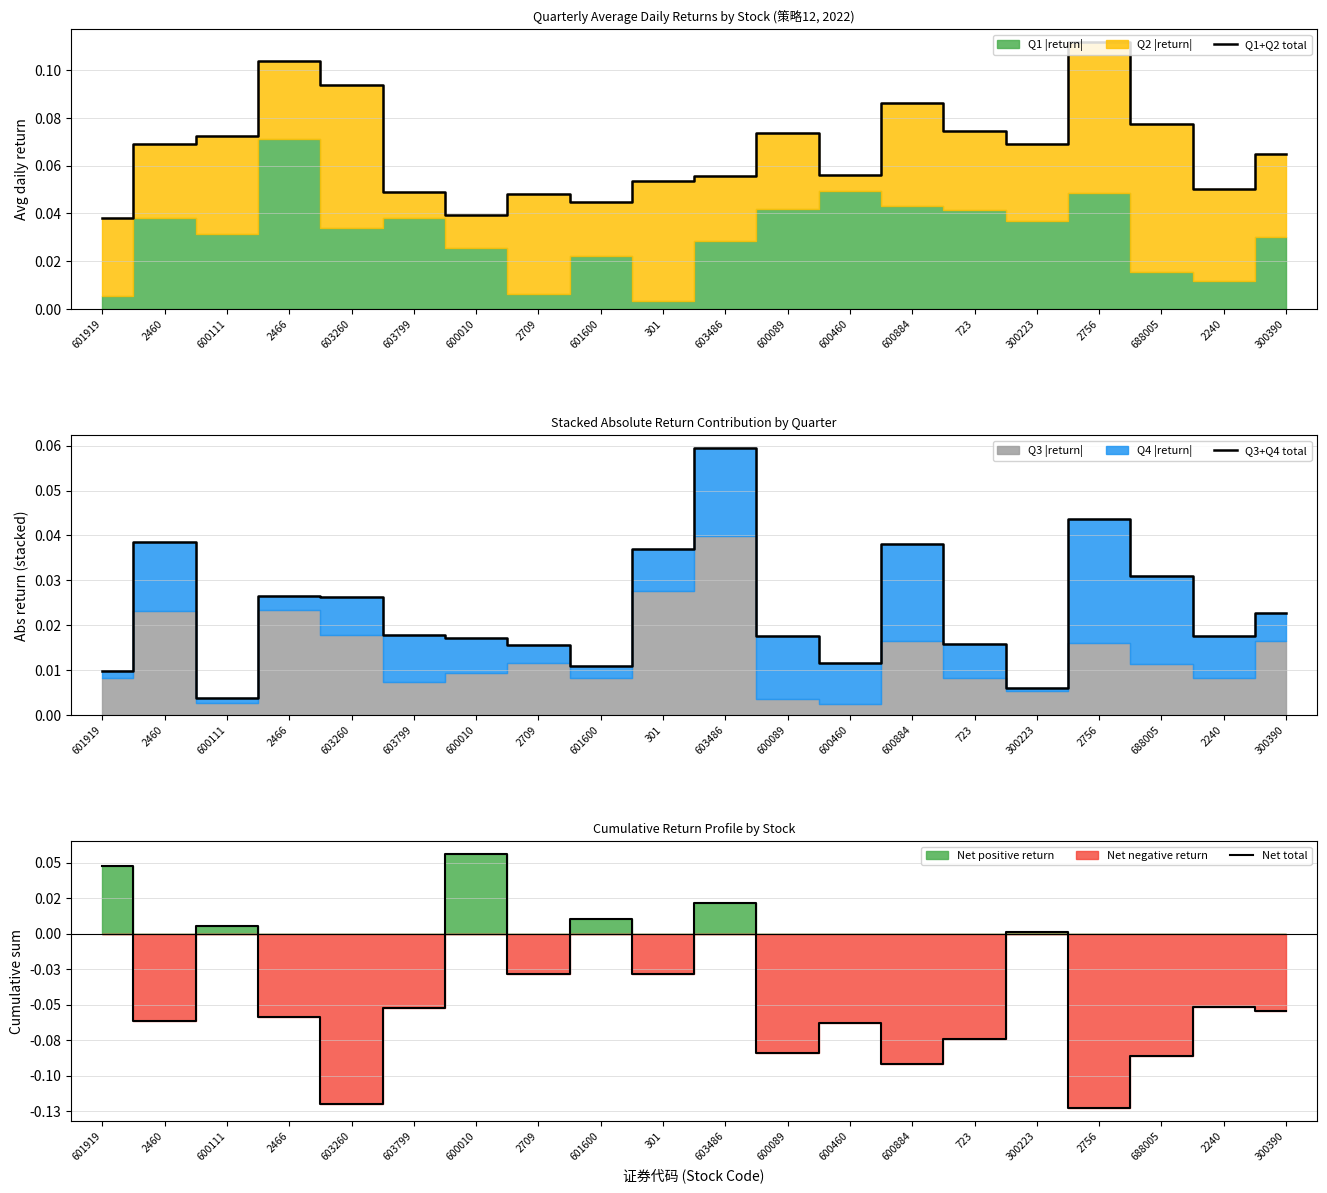

What is the spread (max minus min) of values at 300390?

0.1